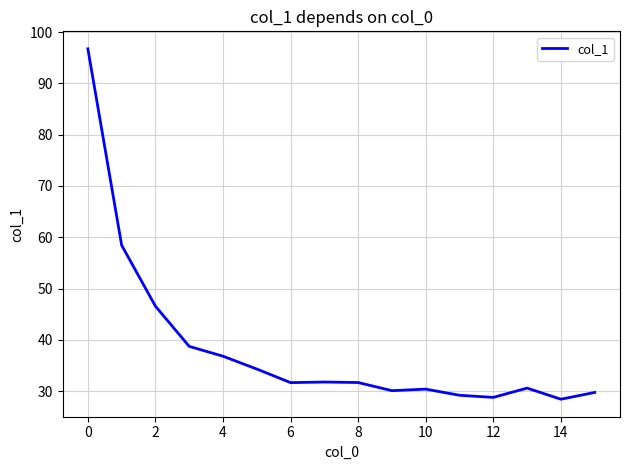

What is the minimum value shown in the chart?

28.4